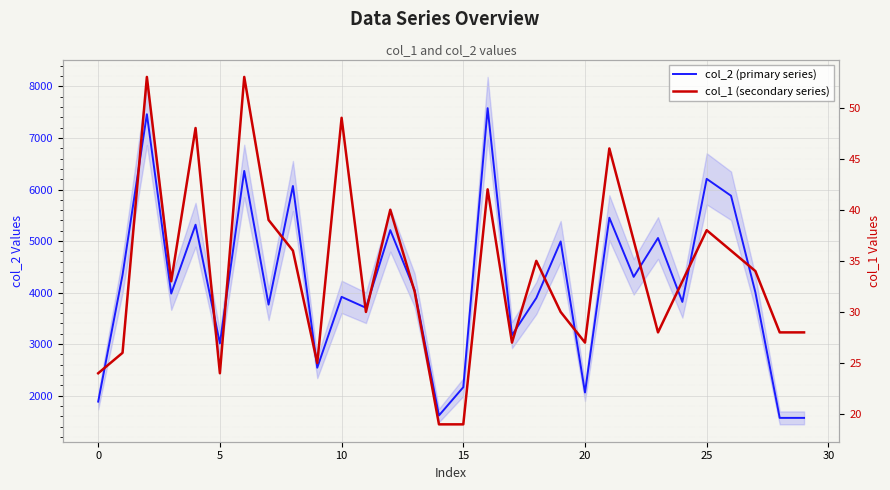

Rank the series by their average value, from highest to lowest.

col_2 (primary series), col_1 (secondary series)